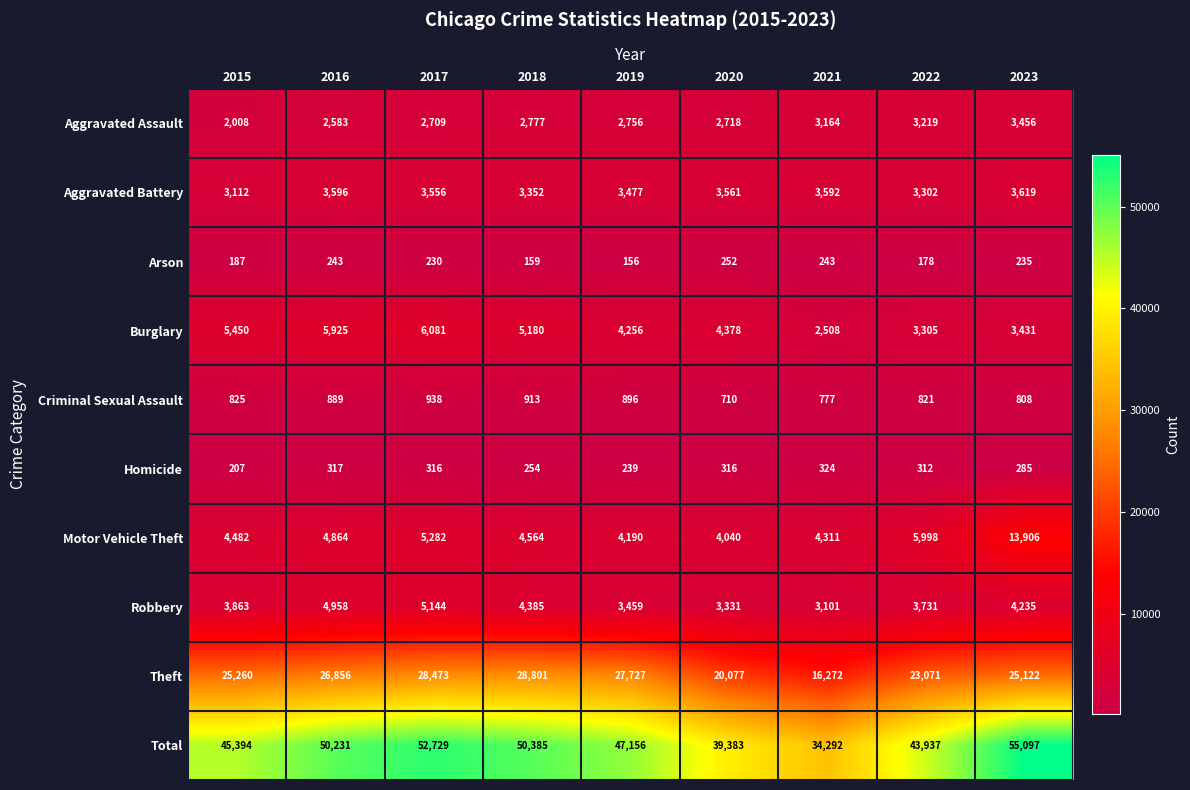

At which label is Burglary closest to 4294?

2019